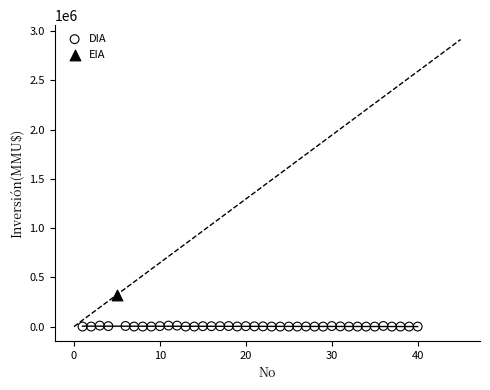

What are all the series names shown in the legend?

DIA, EIA